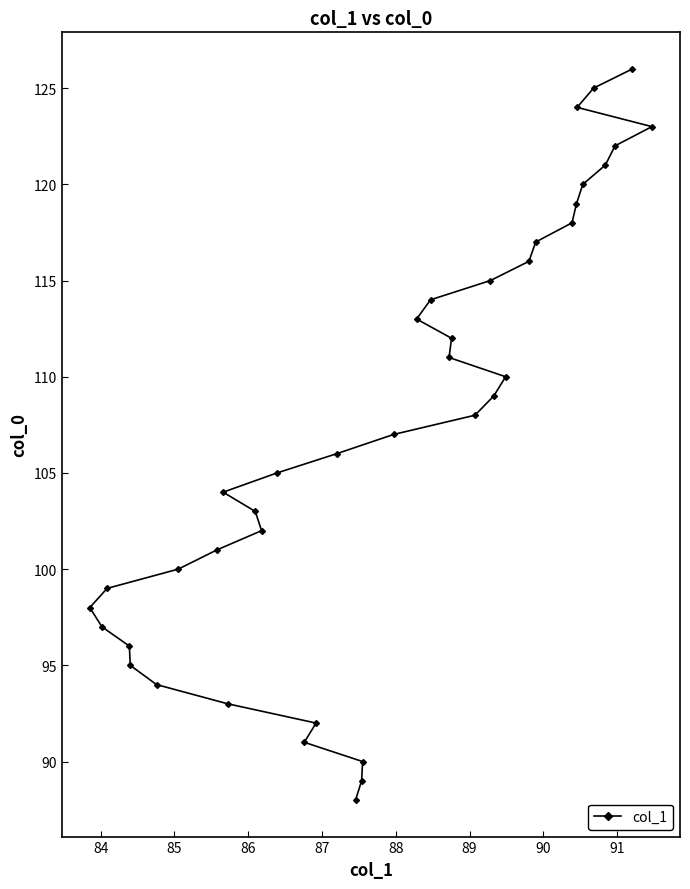

What is the value of the 24th point from the left?

112